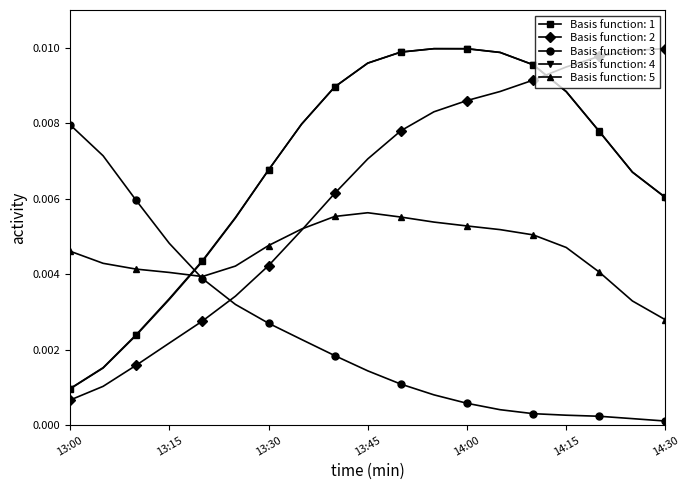

Does the chart have visible grid lines?

No